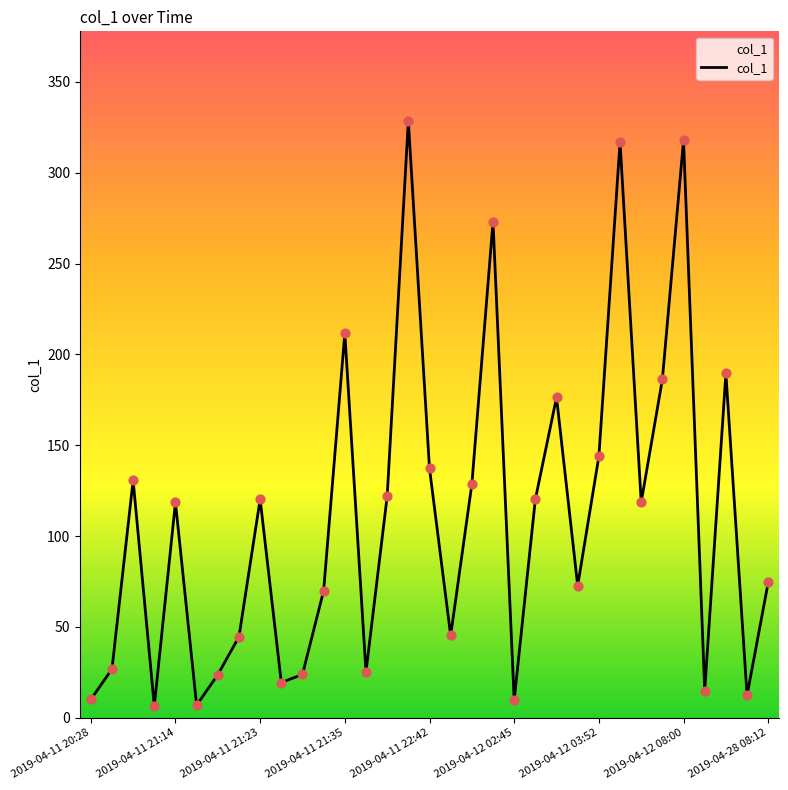

What is the change in value from 2019-04-11 21:23 to 31?

-118.4